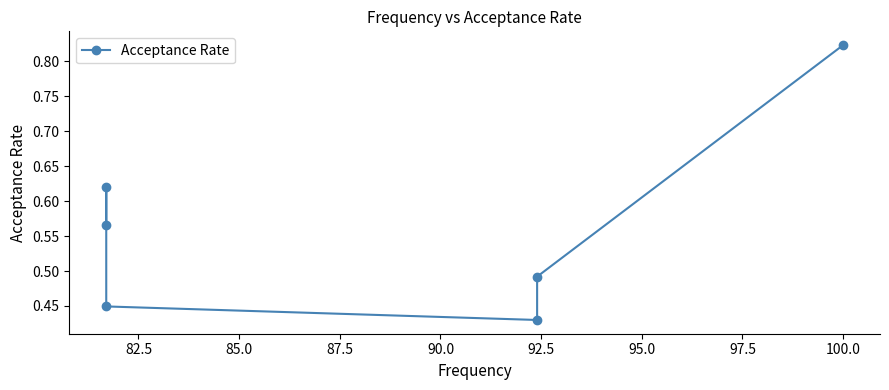

Between 80.0 and 90.0, which is larger?

80.0